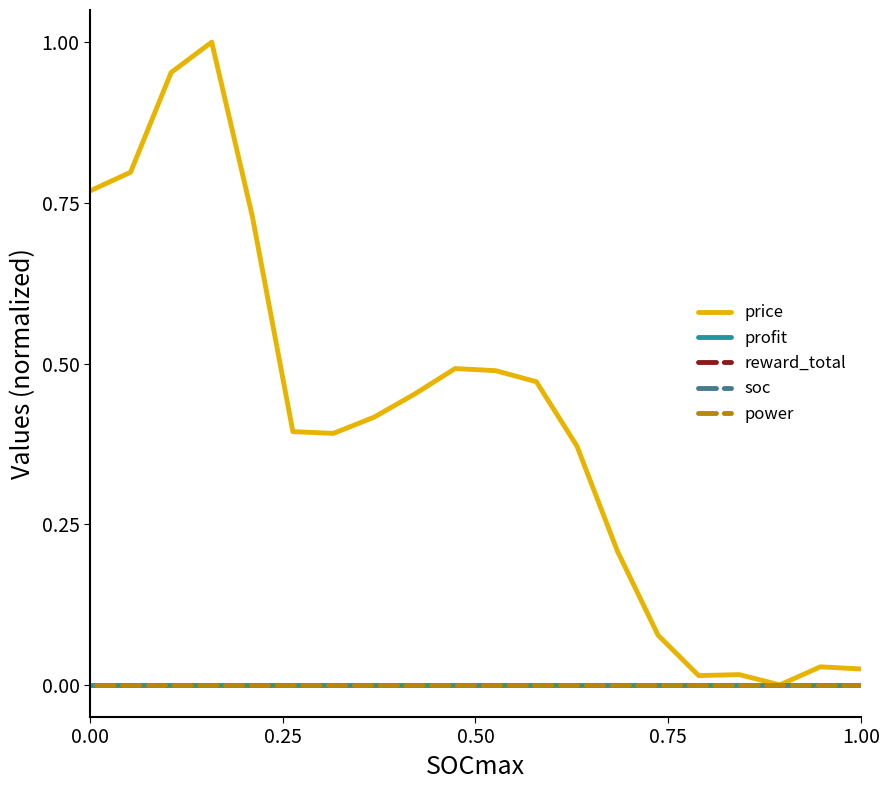

Is the value of reward_total at 14 greater than the value of power at 13?

No